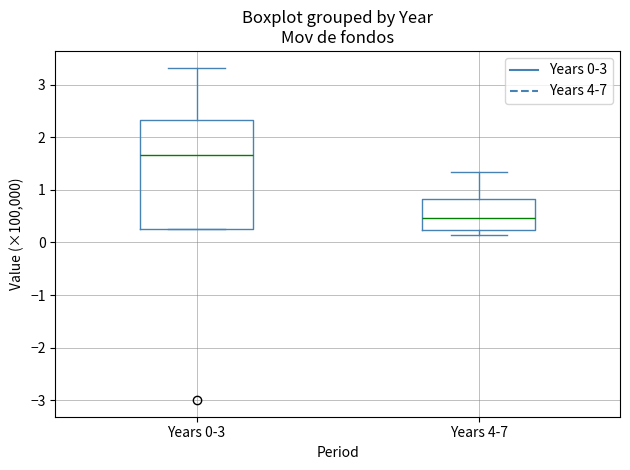

Reading left to right, read every box against the y-axis: the position of its median line, the range the box covers, and the ends of its whiskers. The values are not printed on the chart, so give them approximately, as read against the axis.

Years 0-3: median 1.7, box 0.2 to 2.3, whiskers 0.2 to 3.3
Years 4-7: median 0.5, box 0.2 to 0.8, whiskers 0.1 to 1.3